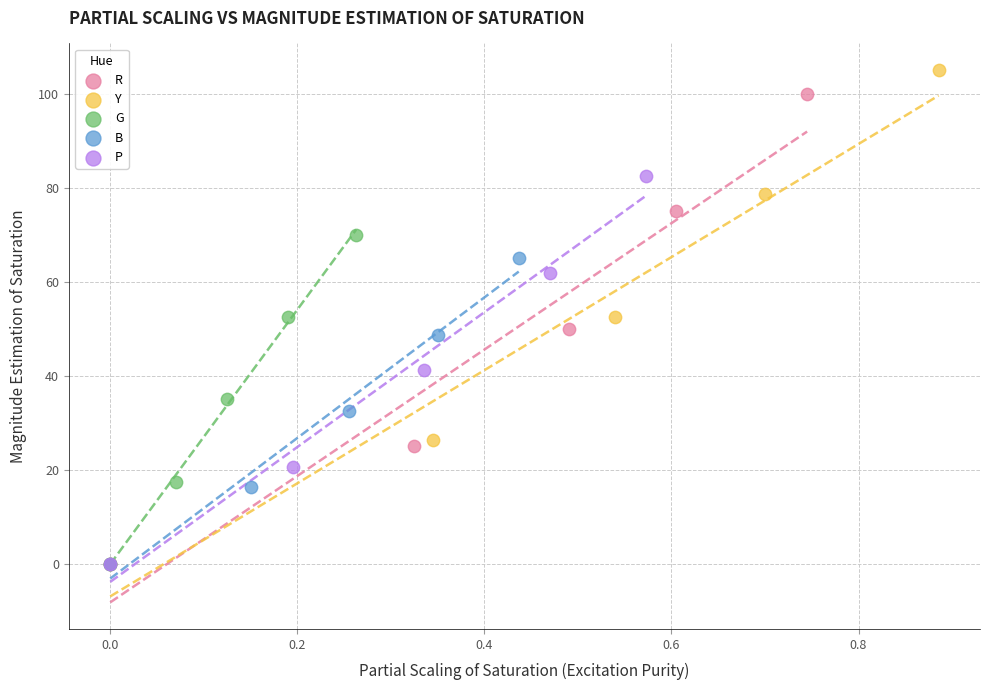

What are all the series names shown in the legend?

R, Y, G, B, P